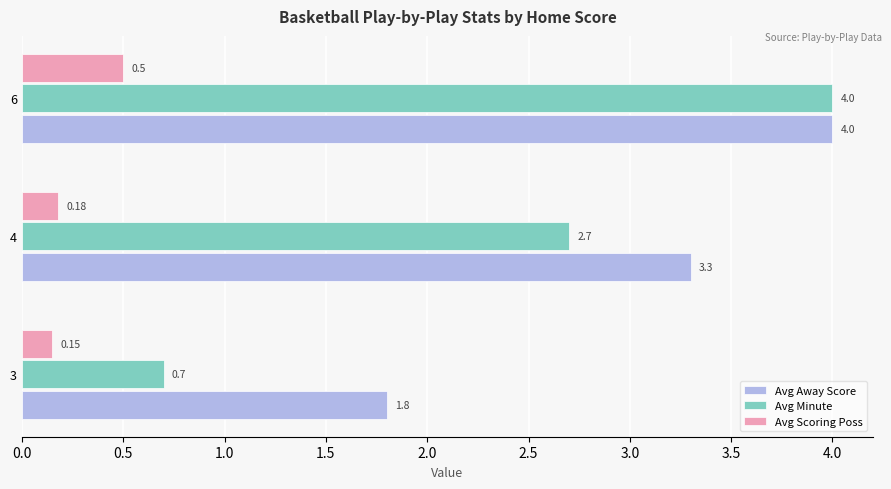

What is the average value of the Avg Minute series?

2.5